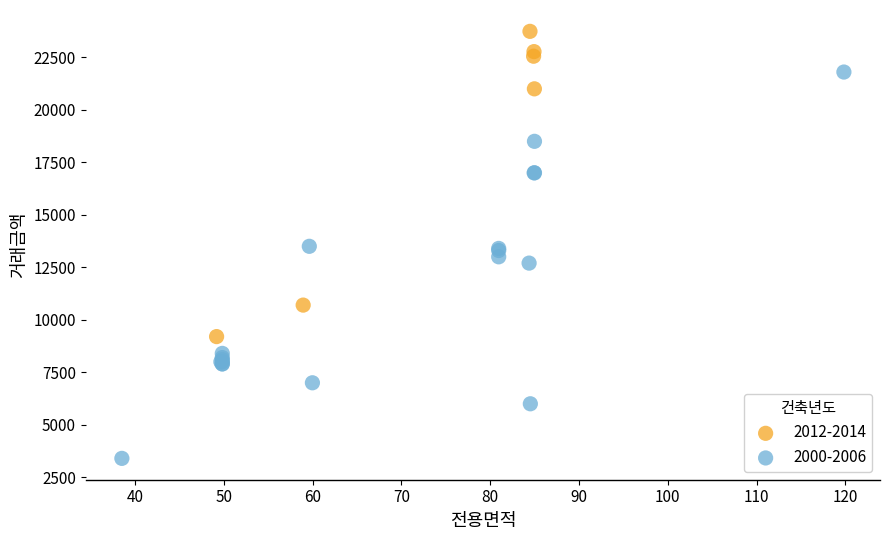

Which series has the widest spread of Y values?

2000-2006